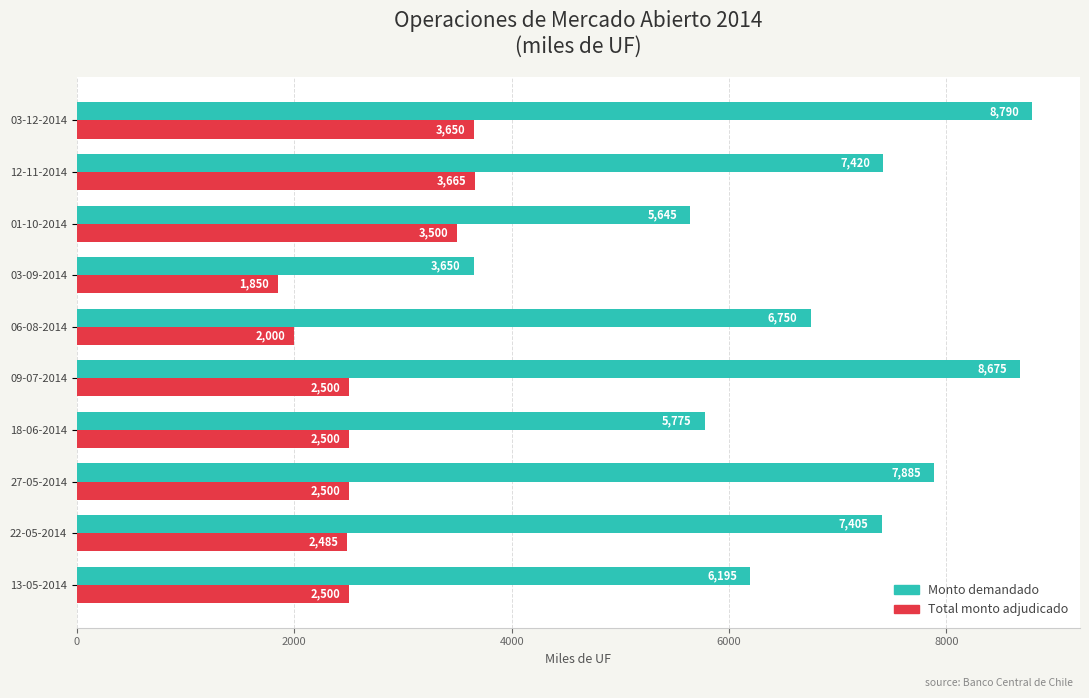

Which series has the largest range (max minus min)?

Monto demandado